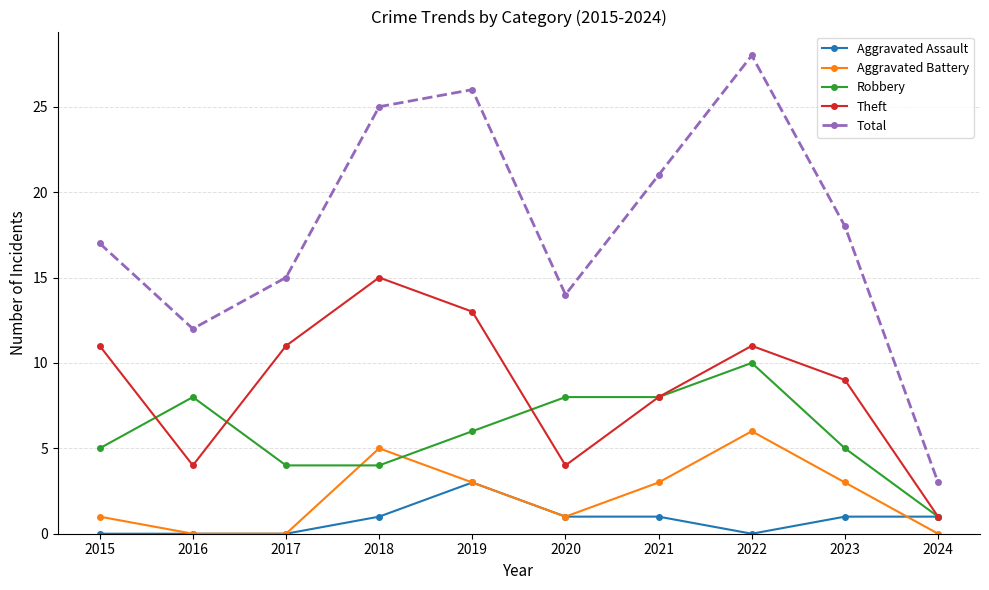

Is it true that Theft equals 11 at 2015?

True